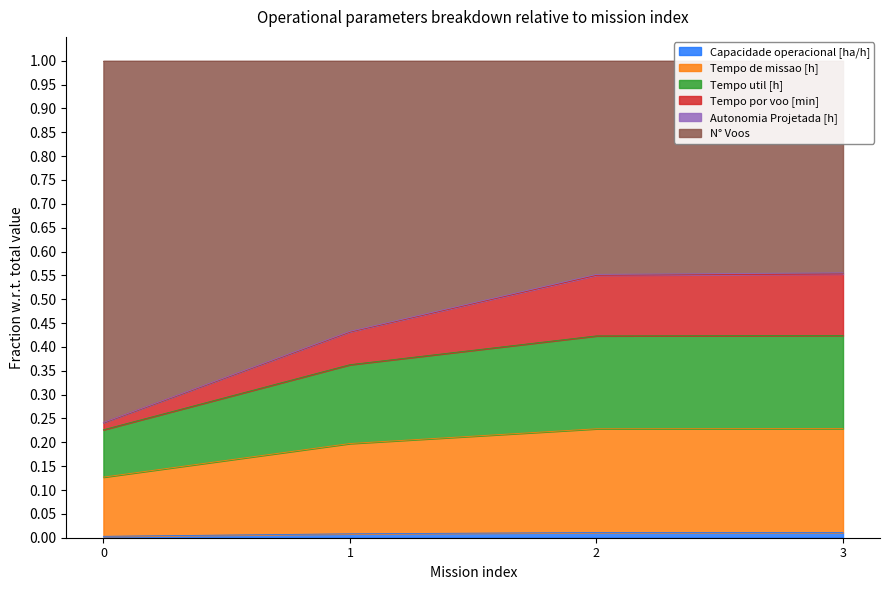

True or false: Tempo de missao [h] has more than 2 interior local peaks.

False